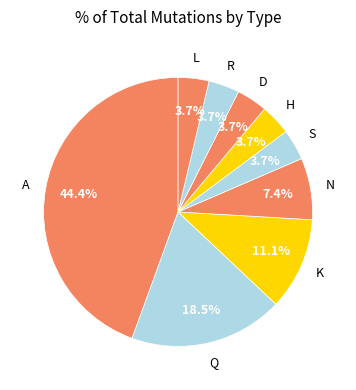

How many slices are in this pie chart?

9